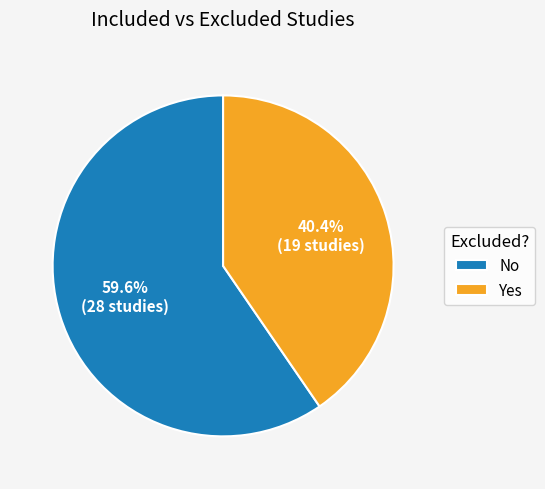

What is the largest slice in the pie chart?

No